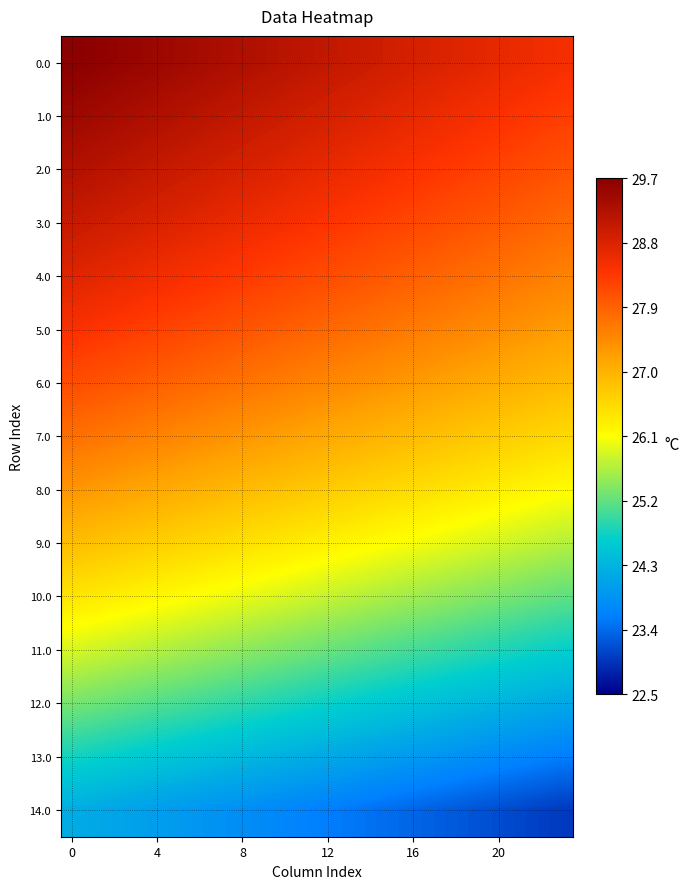

Rank the series by their maximum value, from lowest to highest.

14.0, 13.0, 12.0, 11.0, 10.0, 9.0, 8.0, 7.0, 6.0, 5.0, 4.0, 3.0, 2.0, 1.0, 0.0